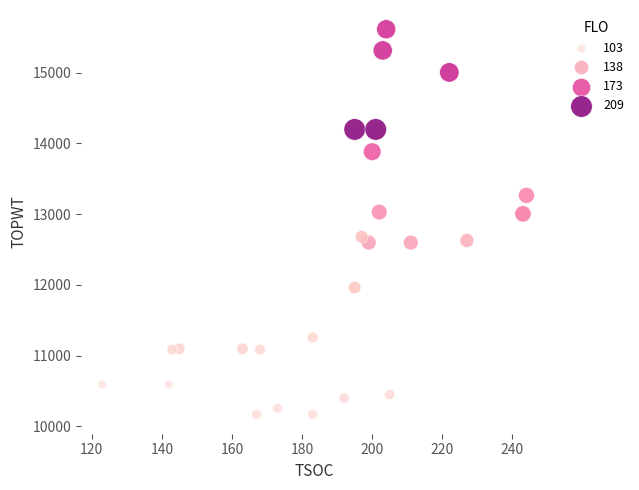

What is the range of X values (max minus min)?

121